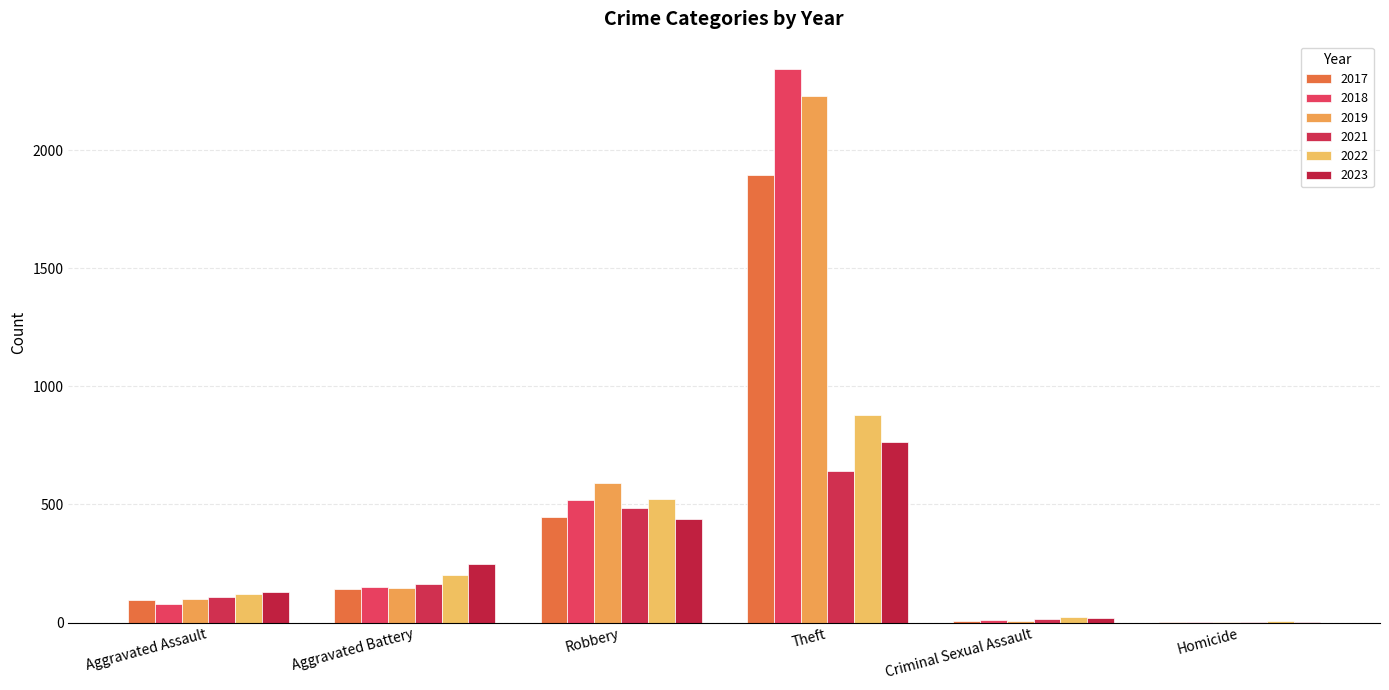

How many groups of bars are there?

6